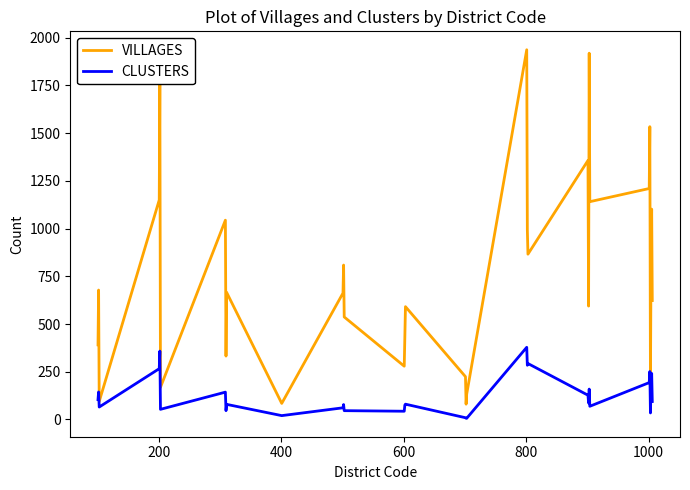

What is the highest value of the VILLAGES series?

1937